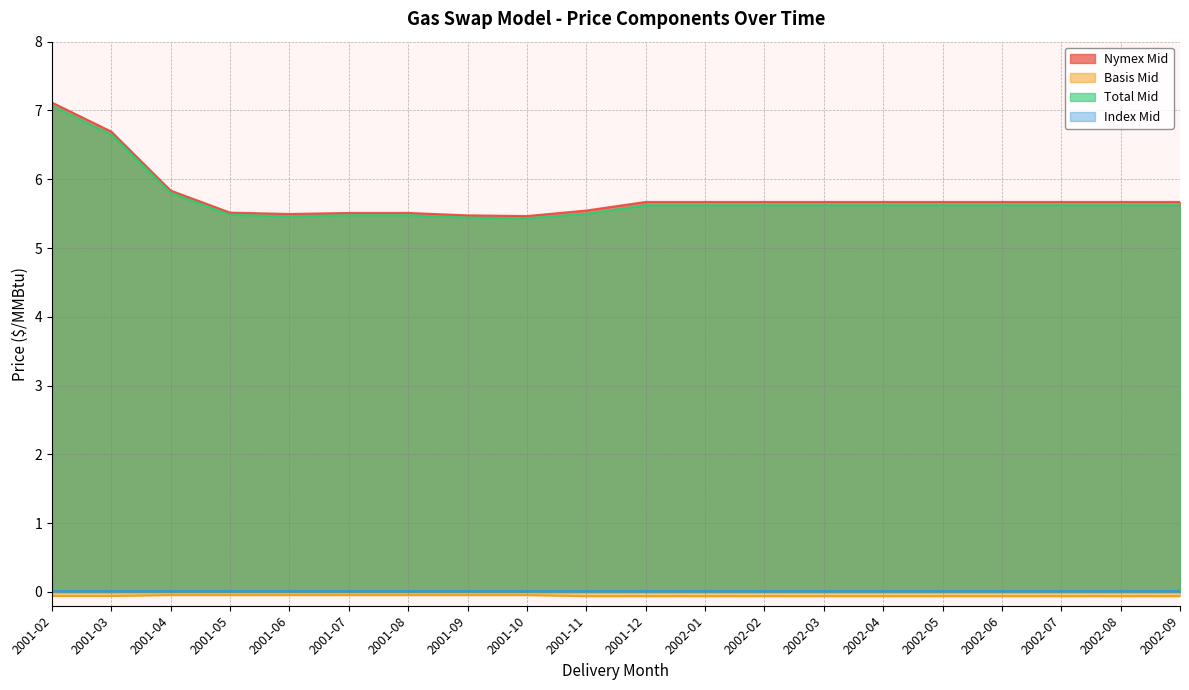

What position from the left is 2001-02?

1